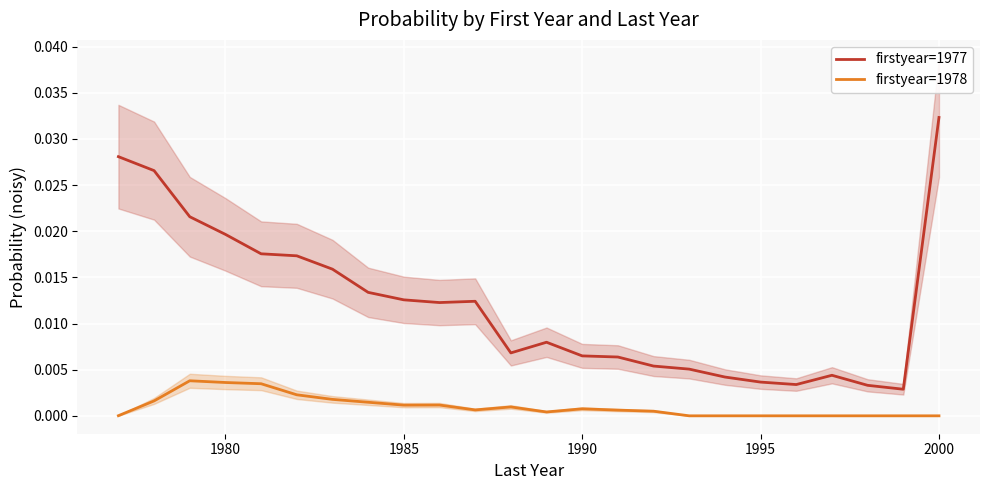

True or false: firstyear=1977 has a value of 0.1 at 2000.

False